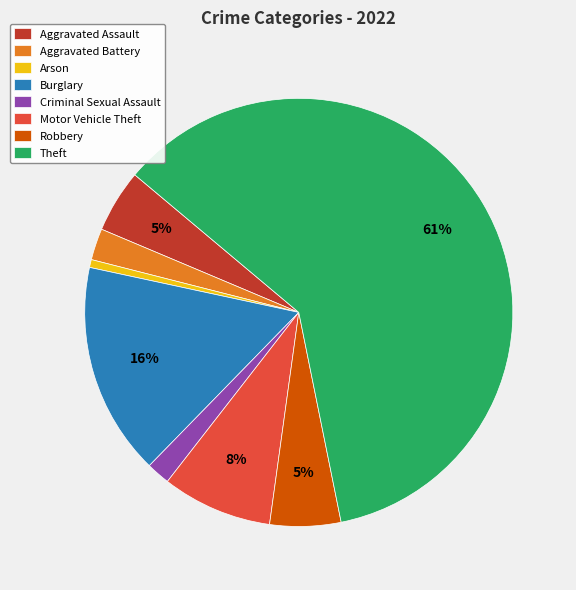

Which has a higher value, Burglary or Aggravated Assault?

Burglary